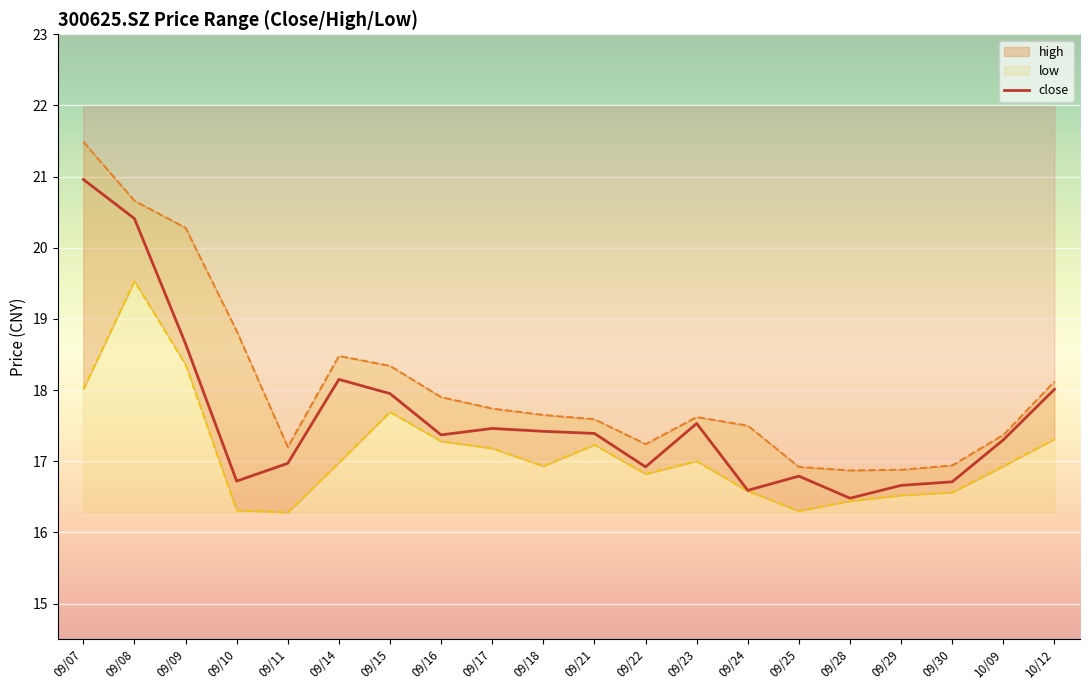

What is the minimum value for close?

16.5